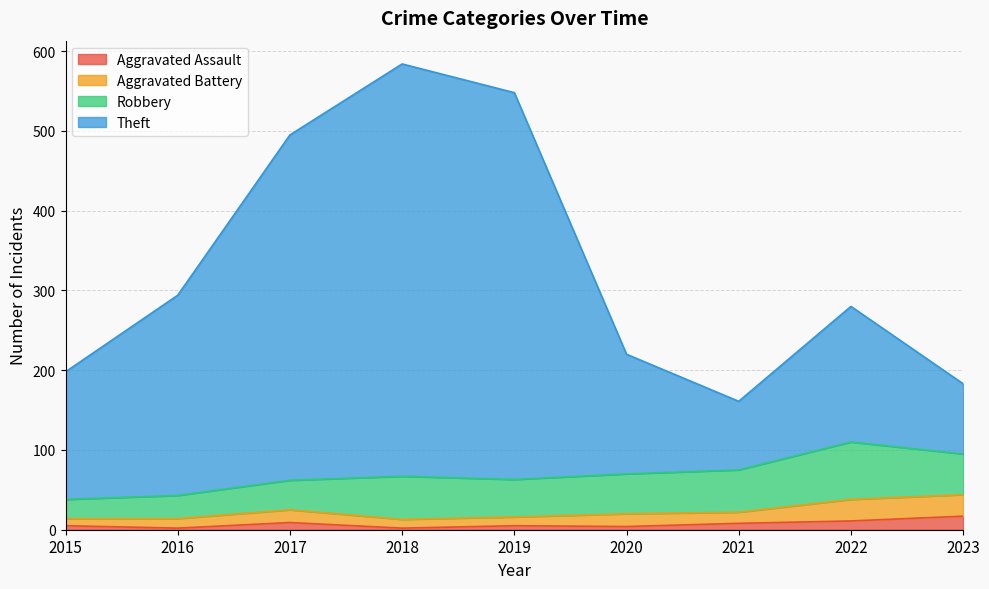

Is it true that Aggravated Assault equals 2 at 2018?

True